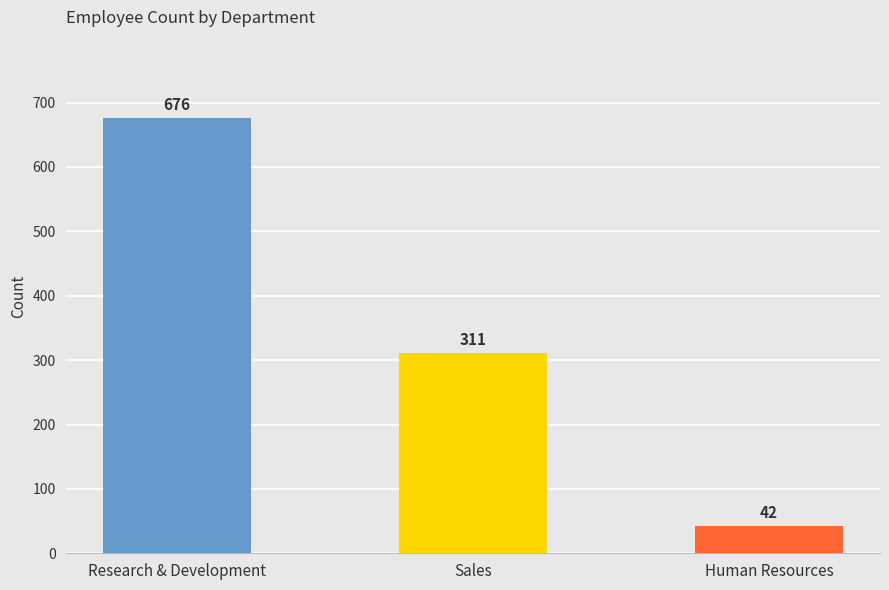

Reading left to right, extract all data points from this chart.

676	311	42